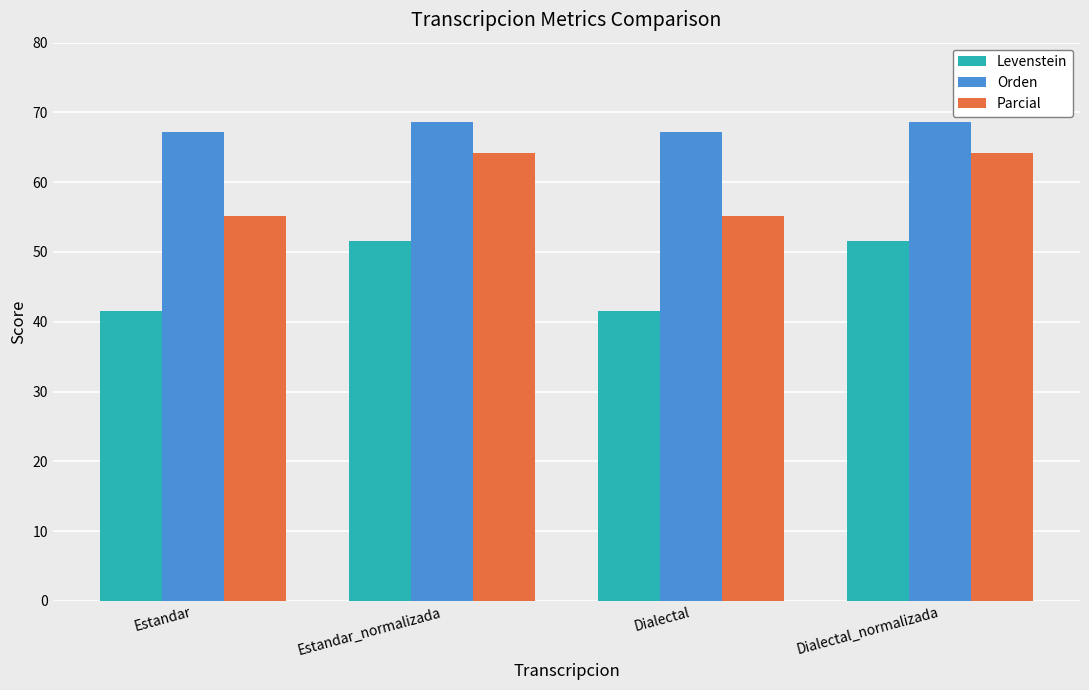

Reading right to left, list all the values displayed in this chart.

Levenstein: Dialectal_normalizada=51.6	Dialectal=41.5	Estandar_normalizada=51.6	Estandar=41.5
Orden: Dialectal_normalizada=68.6	Dialectal=67.1	Estandar_normalizada=68.6	Estandar=67.1
Parcial: Dialectal_normalizada=64.2	Dialectal=55.2	Estandar_normalizada=64.2	Estandar=55.2